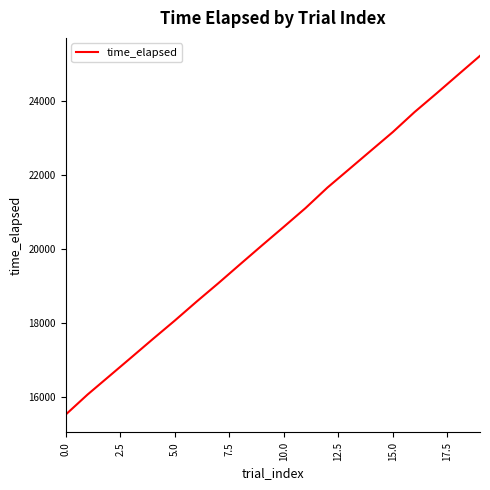

What is the difference between the maximum and minimum values?

9687